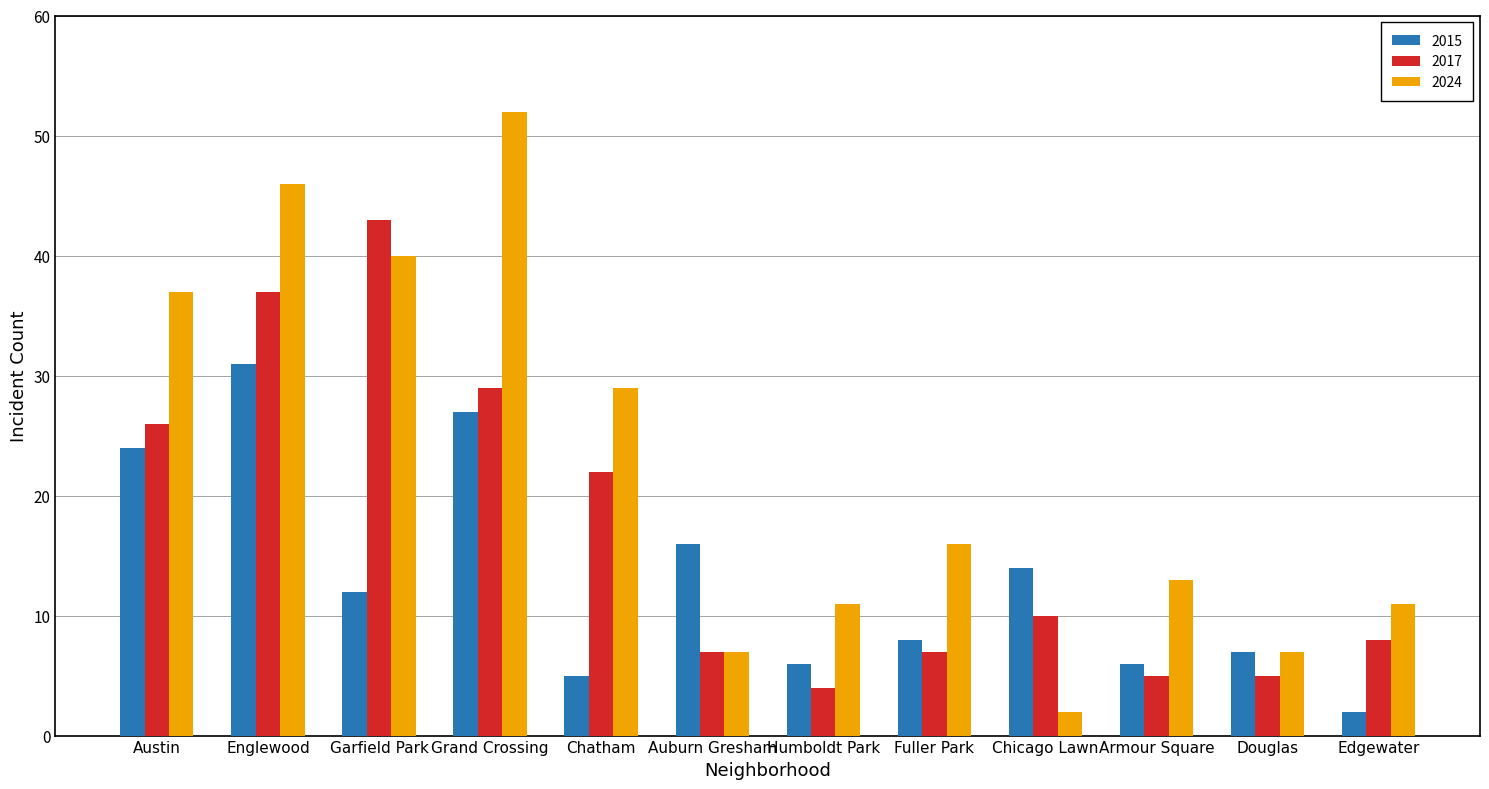

List the series in order of their peak value, lowest first.

2015, 2017, 2024